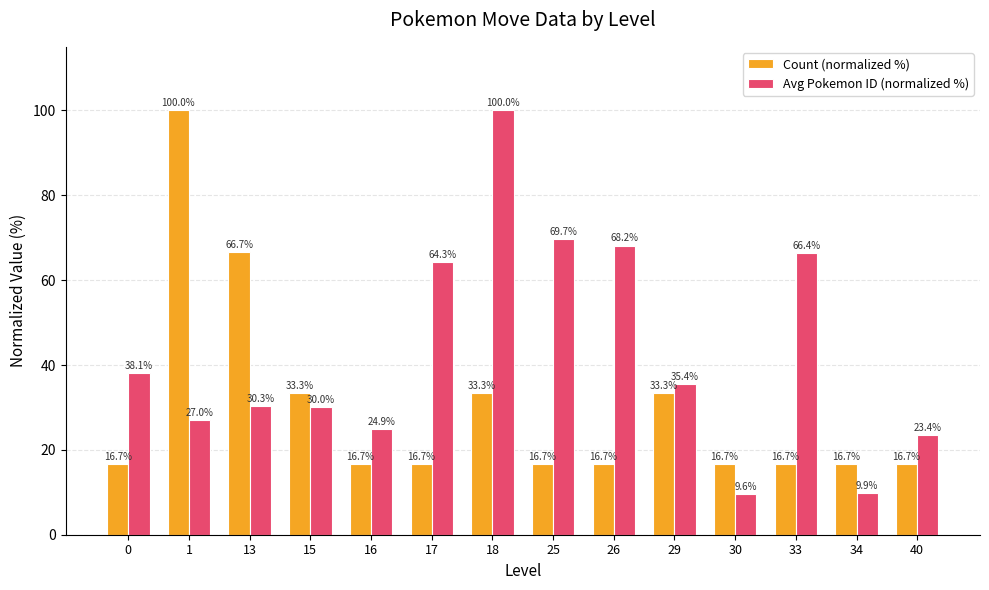

Reading right to left, what are all the values shown in this chart?

Count (normalized %): 16.7	16.7	16.7	16.7	33.3	16.7	16.7	33.3	16.7	16.7	33.3	66.7	100.0	16.7
Avg Pokemon ID (normalized %): 23.4	9.9	66.4	9.6	35.4	68.2	69.7	100.0	64.3	24.9	30.0	30.3	27.0	38.1